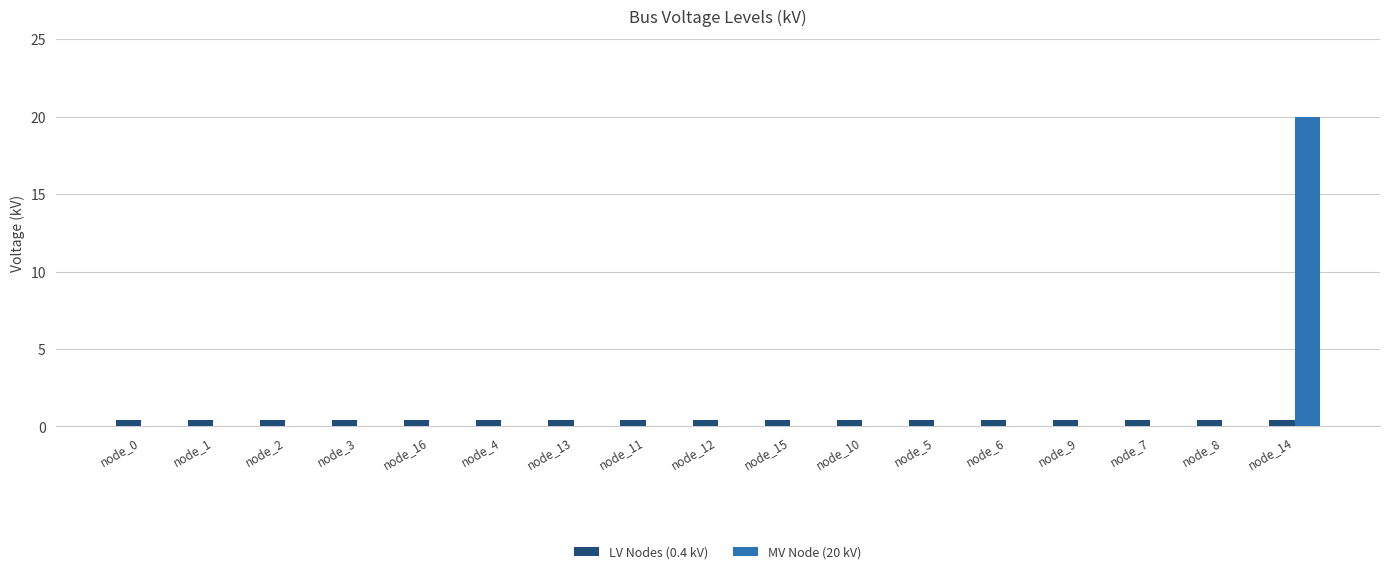

Reading left to right, transcribe all the data shown in this chart.

LV Nodes (0.4 kV): 0.4	0.4	0.4	0.4	0.4	0.4	0.4	0.4	0.4	0.4	0.4	0.4	0.4	0.4	0.4	0.4	0.4
MV Node (20 kV): 0.0	0.0	0.0	0.0	0.0	0.0	0.0	0.0	0.0	0.0	0.0	0.0	0.0	0.0	0.0	0.0	20.0